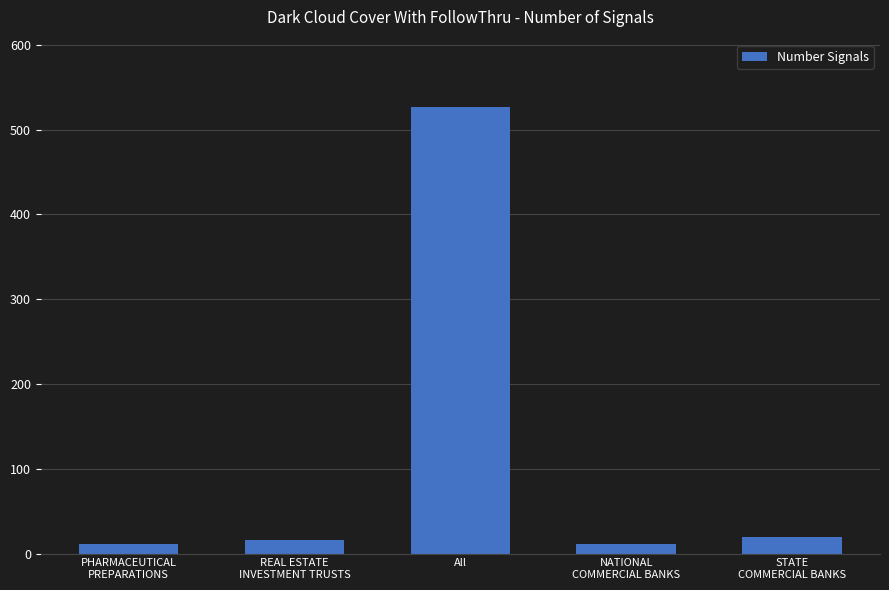

What is the maximum value shown in the chart?

527